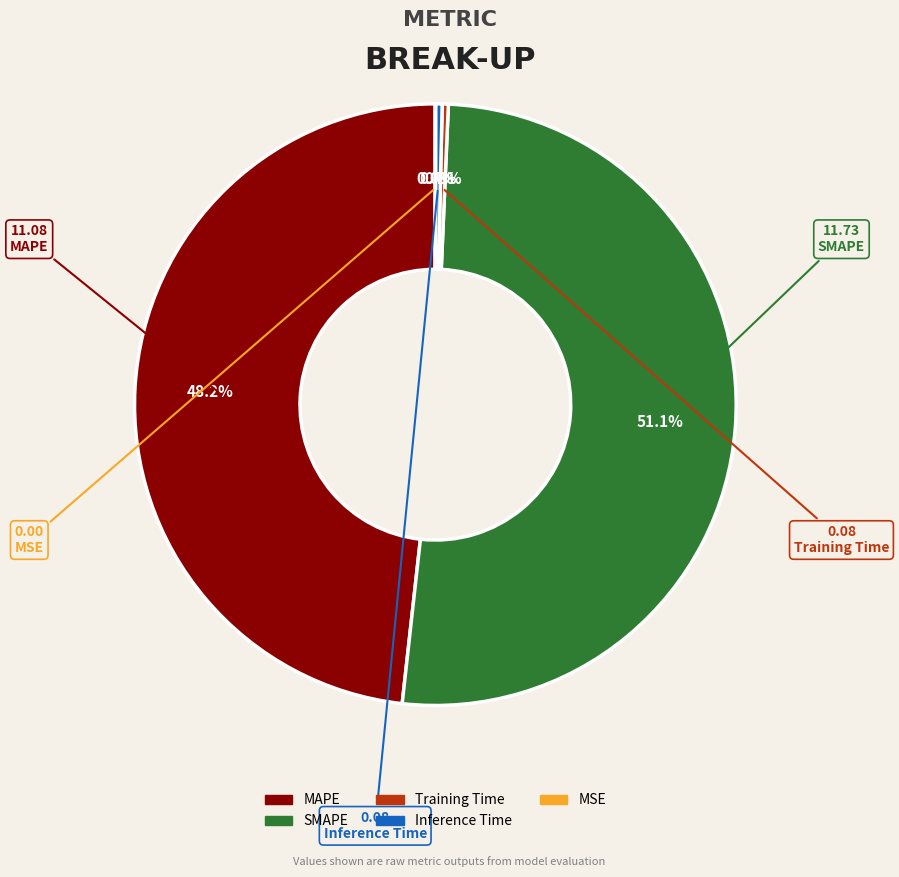

Which category has the biggest portion of the pie?

SMAPE